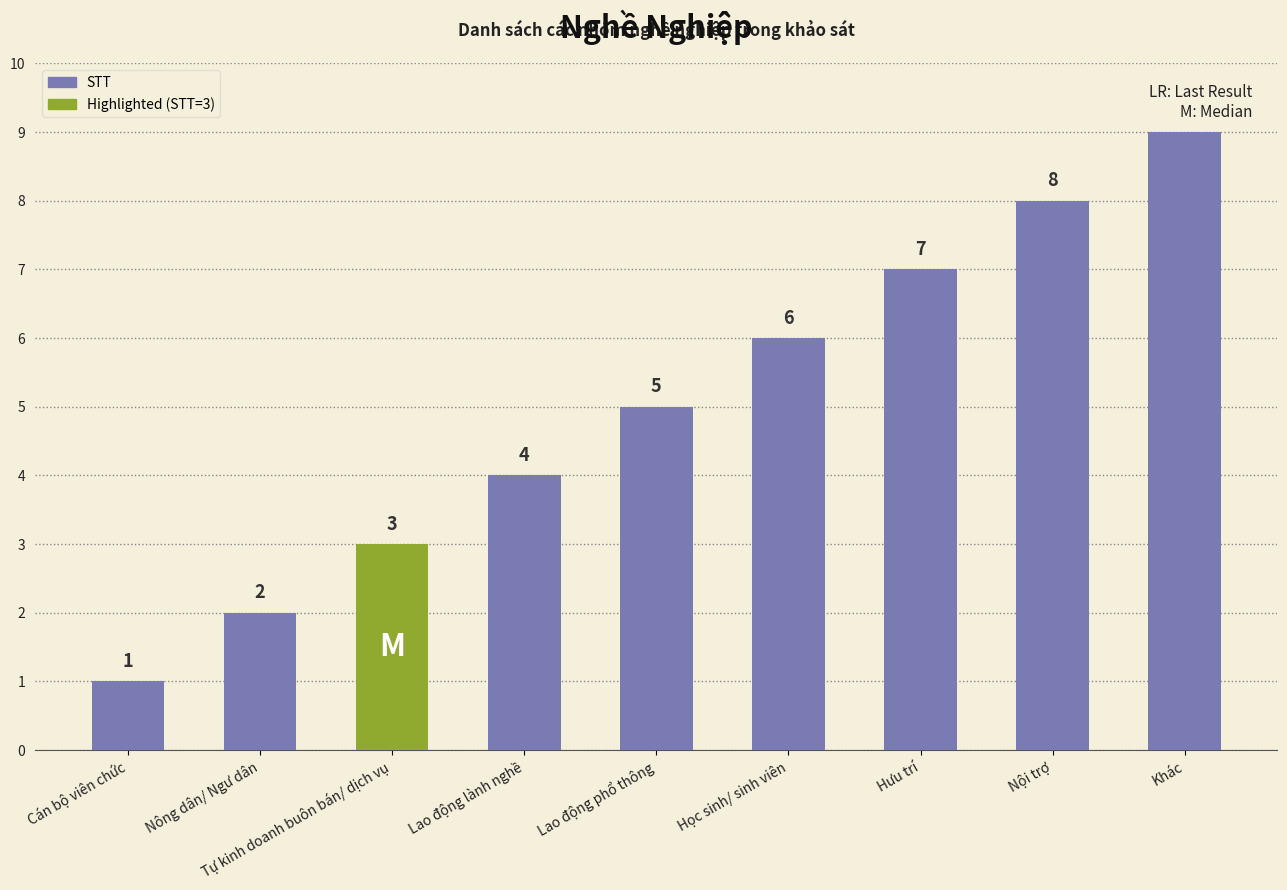

Are the bars horizontal?

No